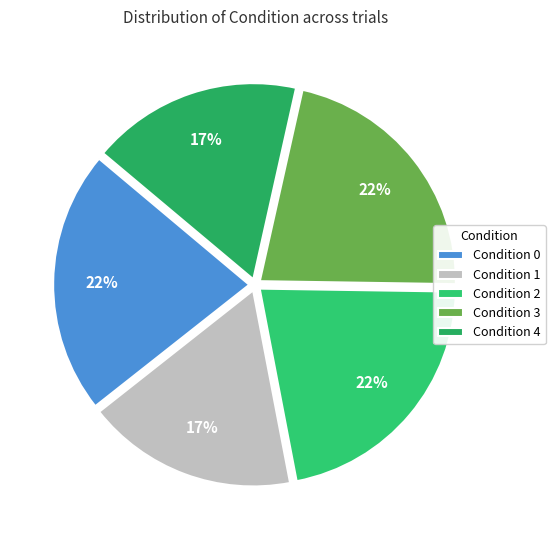

Count the number of slices in the pie.

5